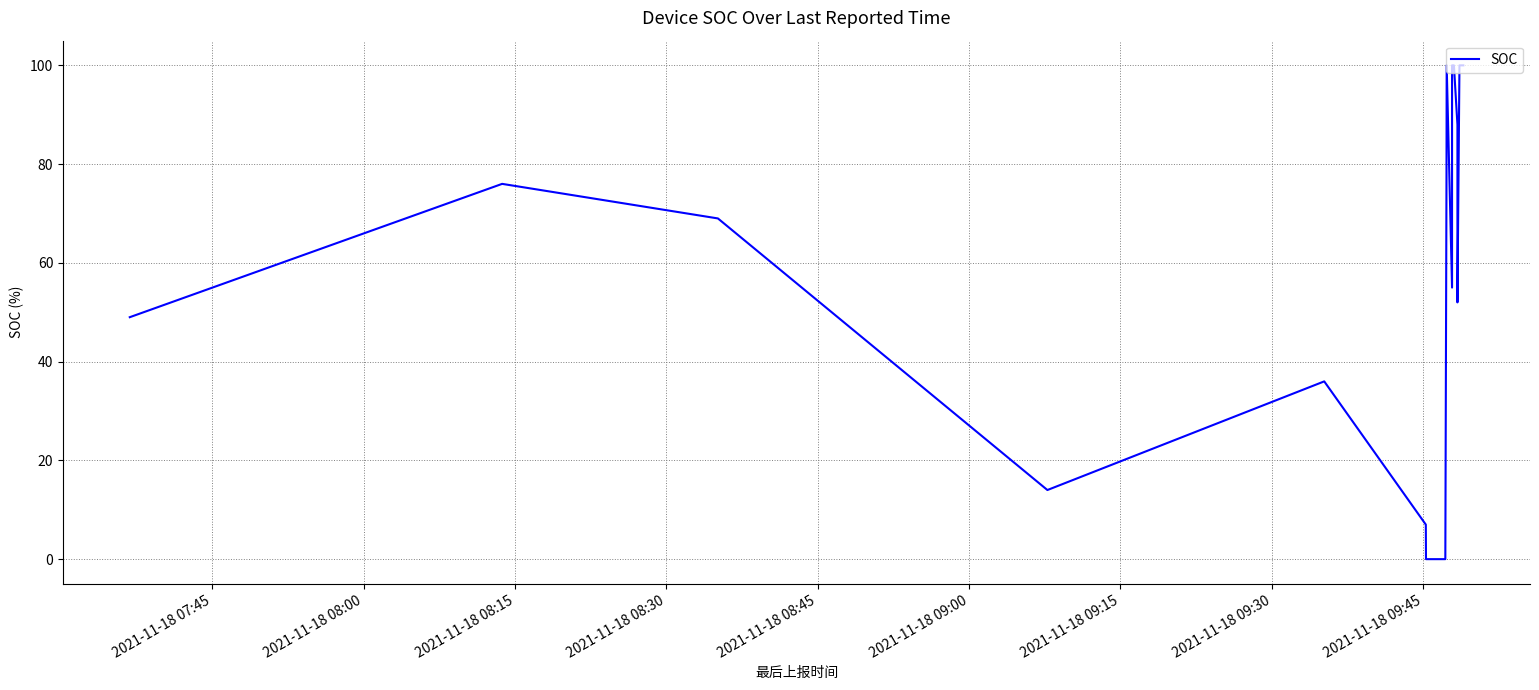

What is the difference between the maximum and second lowest values?

100